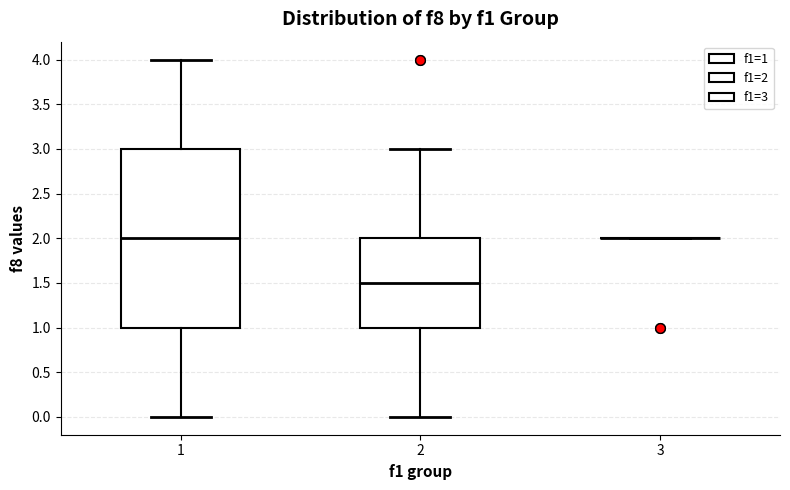

Reading left to right, read every box against the y-axis: the position of its median line, the range the box covers, and the ends of its whiskers. The values are not printed on the chart, so give them approximately, as read against the axis.

1: median 2.0, box 1.0 to 3.0, whiskers 0.0 to 4.0
2: median 1.5, box 1.0 to 2.0, whiskers 0.0 to 3.0
3: box collapsed to a line at 2.0, whiskers 2.0 to 2.0